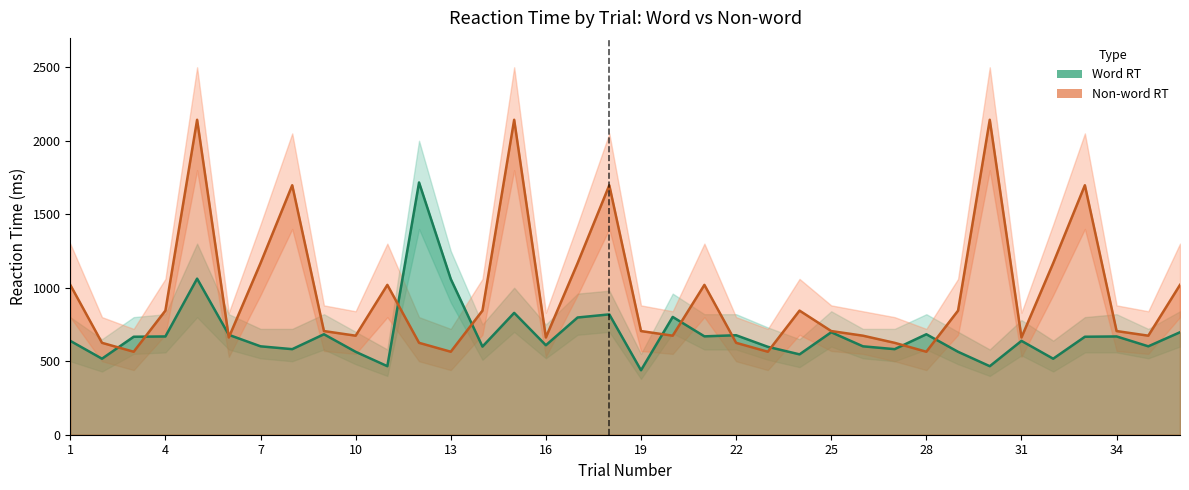

How many categories are shown in the chart?

36